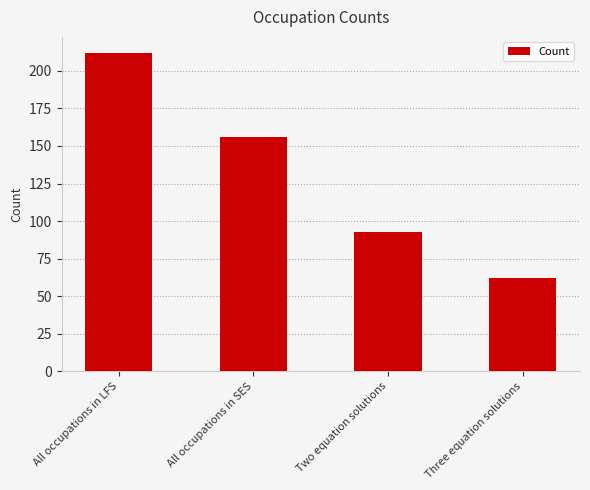

What is the difference between the maximum and minimum values?

150